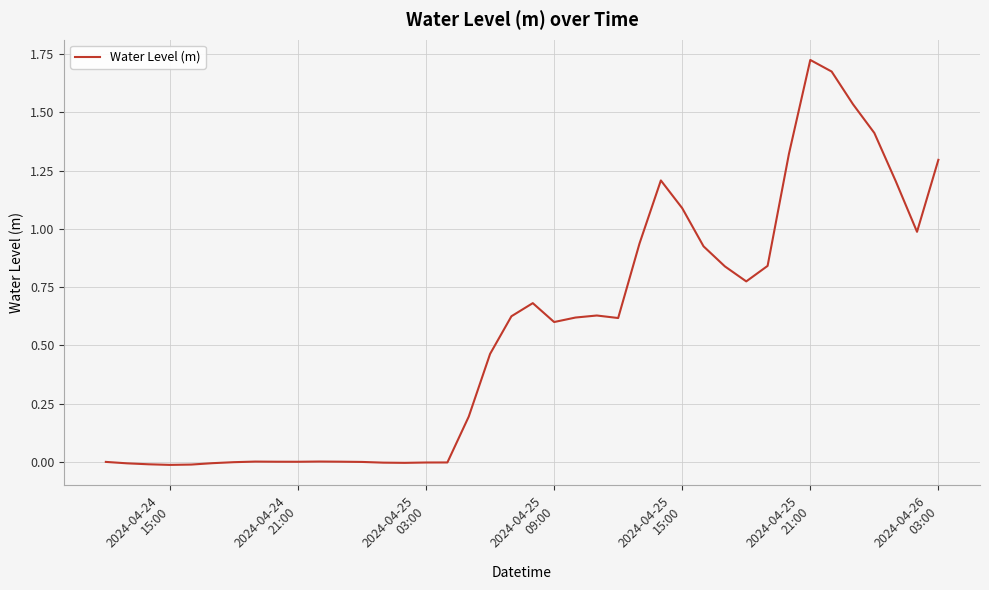

How many lines are shown in the chart?

1